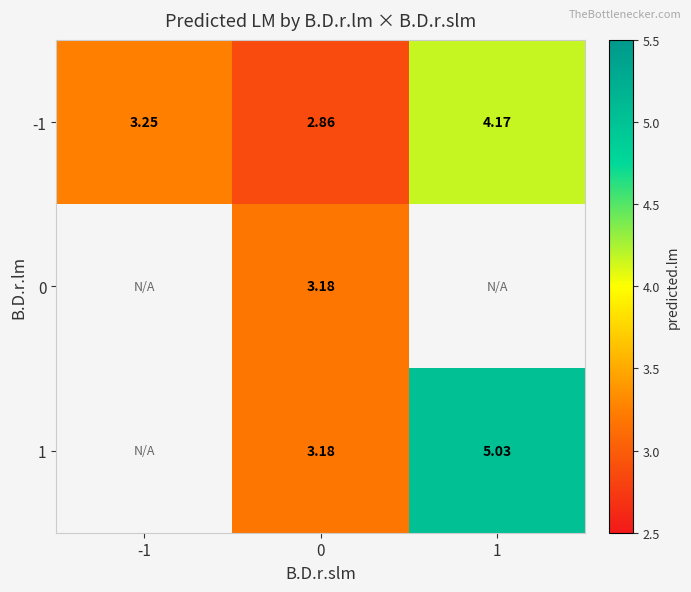

Which has a higher value, 0 or -1?

-1